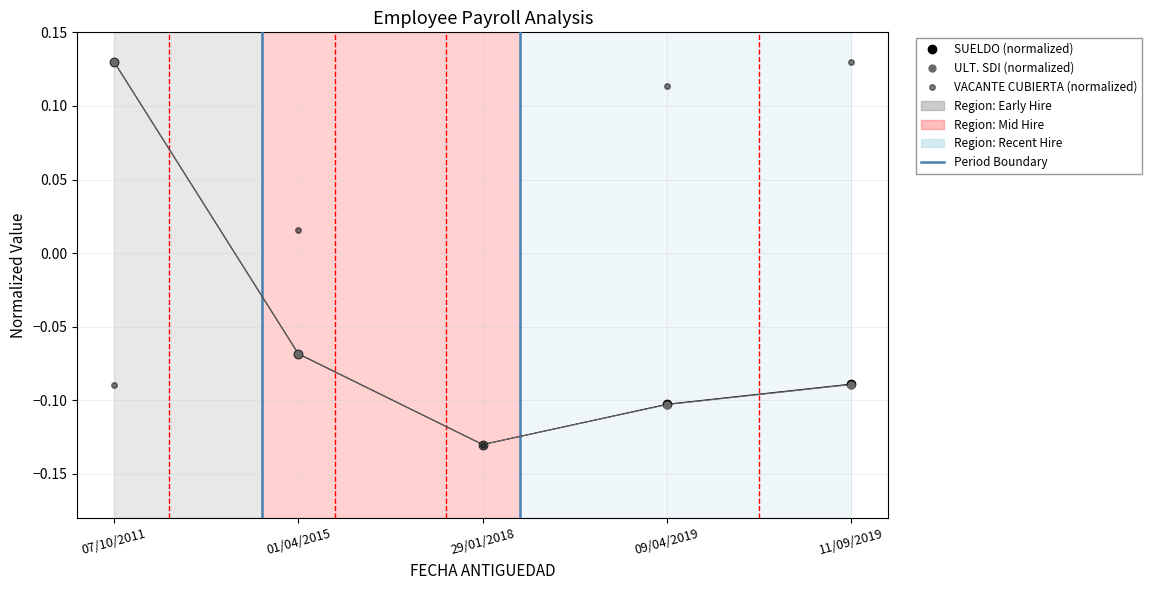

At how many categories does at least one series exceed 0?

4